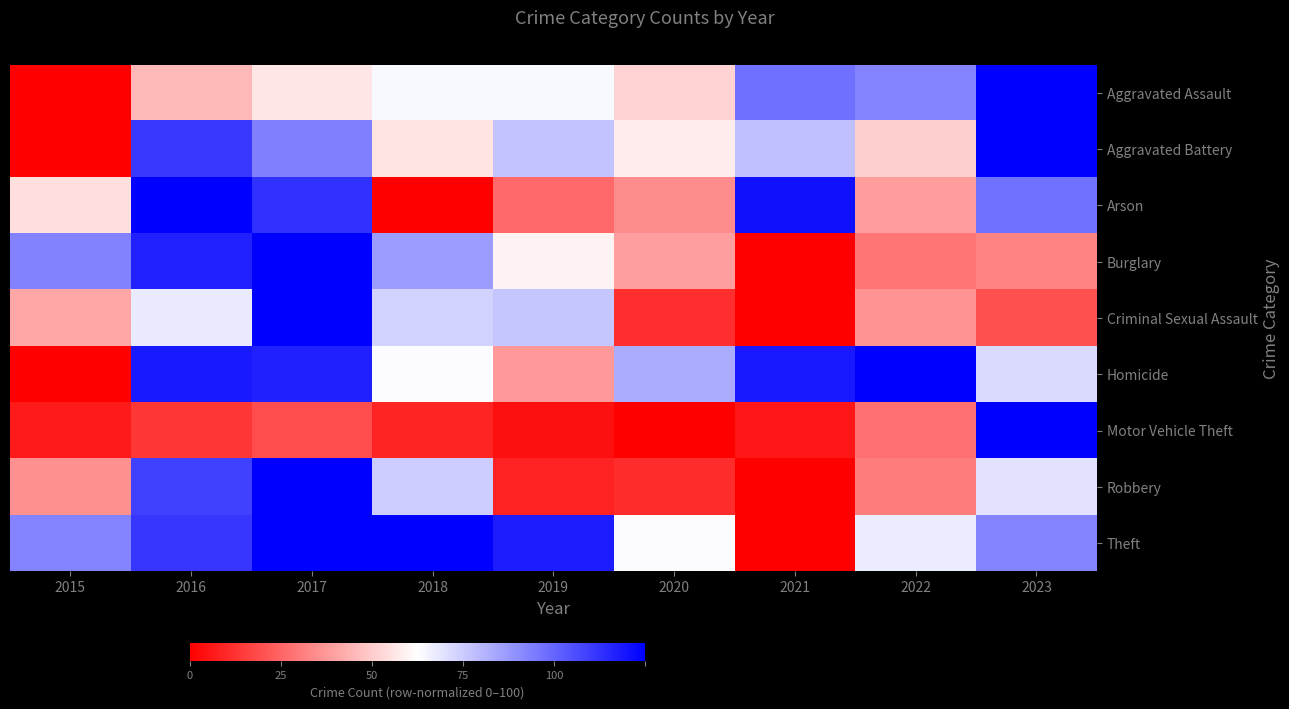

At how many categories does at least one series exceed 98?

5